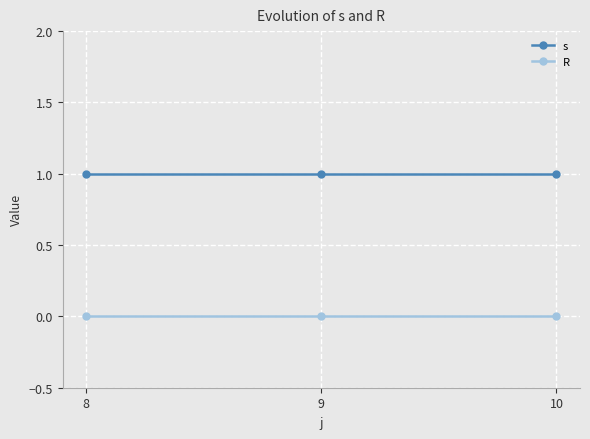

How many data points does each series have?

3